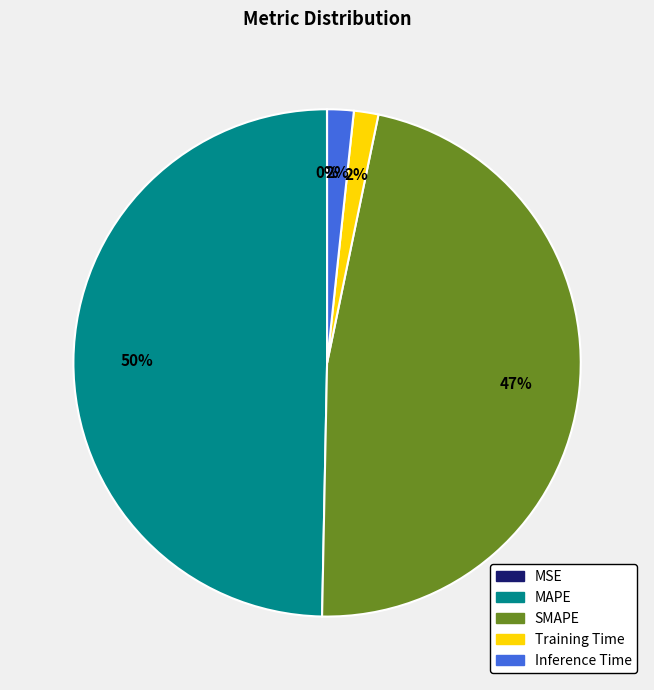

Combined, do MAPE and Training Time account for over 50%?

Yes